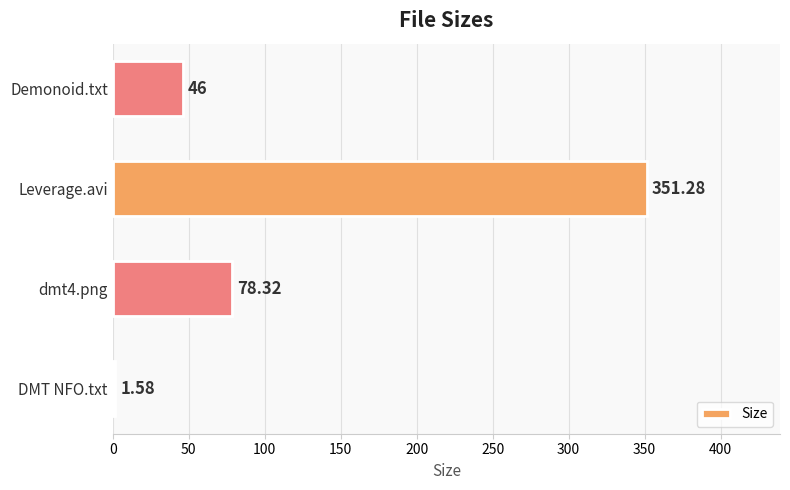

At which category does the chart reach its minimum across all series?

DMT NFO.txt